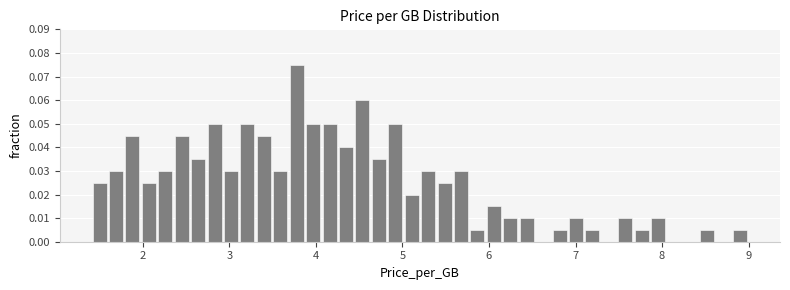

Read against the x-axis, roughly where is the centre of the tallest bar?

3.8